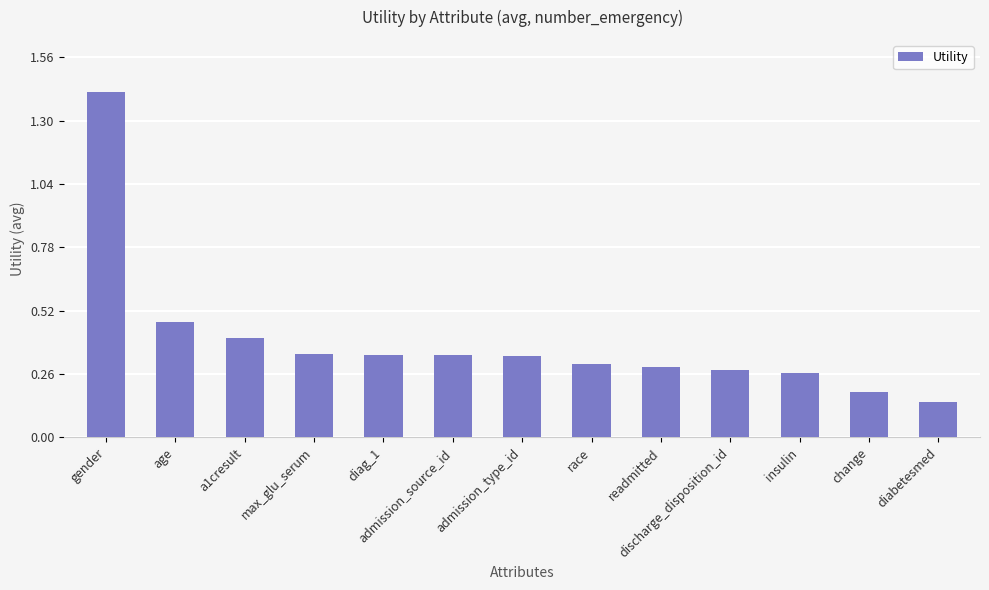

Which label corresponds to the smallest value in the chart?

diabetesmed